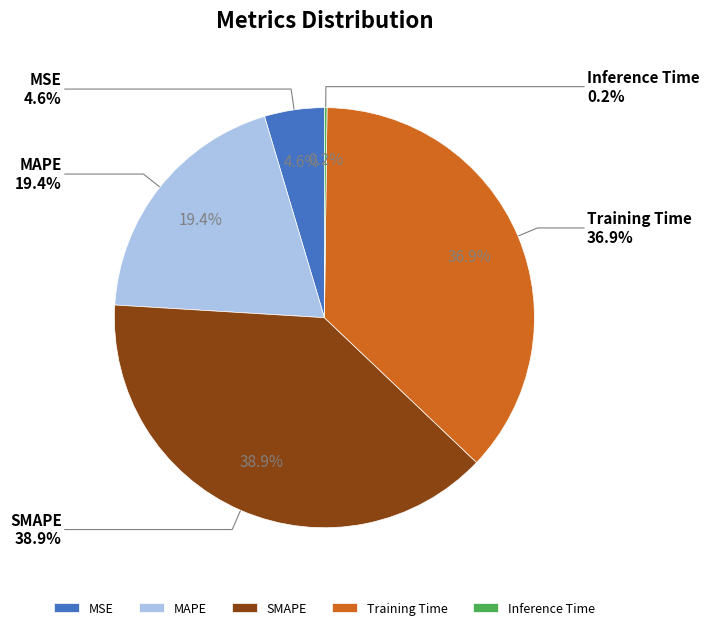

Combined, do Training Time and SMAPE account for over 50%?

Yes